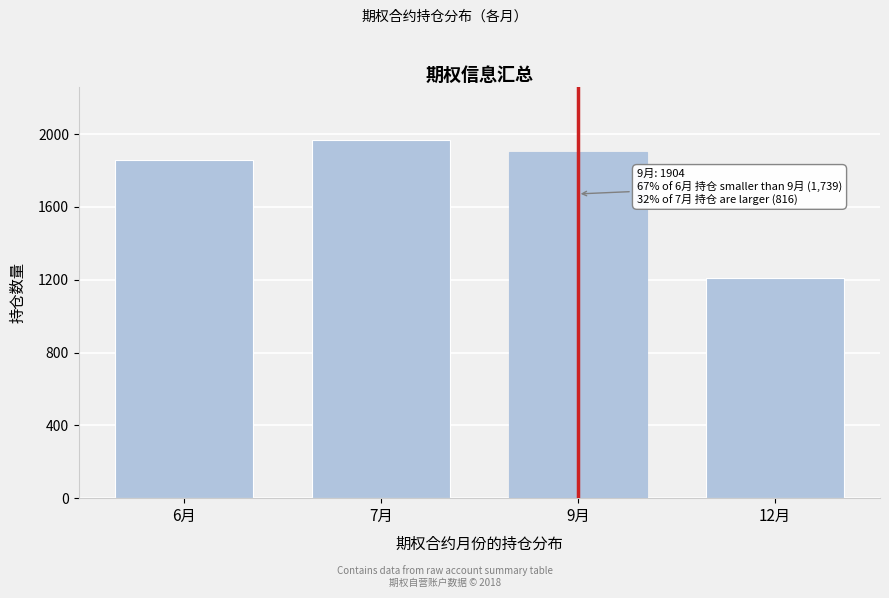

Reading left to right, list all the values displayed in this chart.

6月=1857	7月=1966	9月=1904	12月=1210